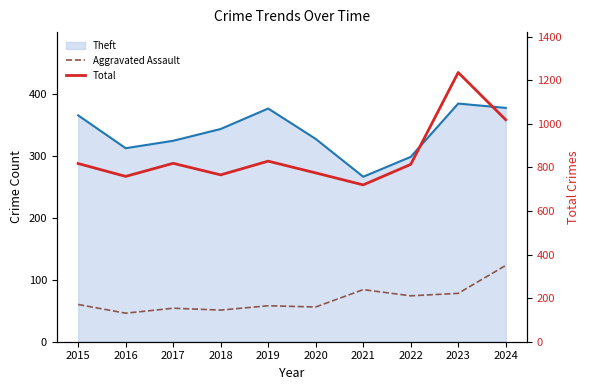

What is the sum of all Total values?

8555